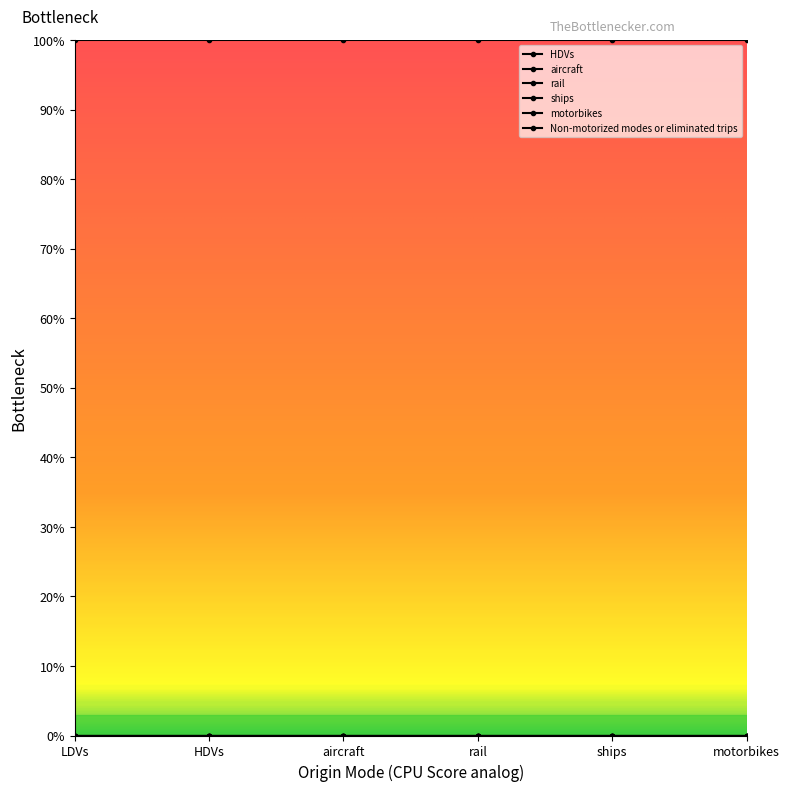

Reading left to right, list all the values displayed in this chart.

HDVs: 0	0	0	0	0	0
aircraft: 0	0	0	0	0	0
rail: 0	0	0	0	0	0
ships: 0	0	0	0	0	0
motorbikes: 0	0	0	0	0	0
Non-motorized modes or eliminated trips: 1	1	1	1	1	1